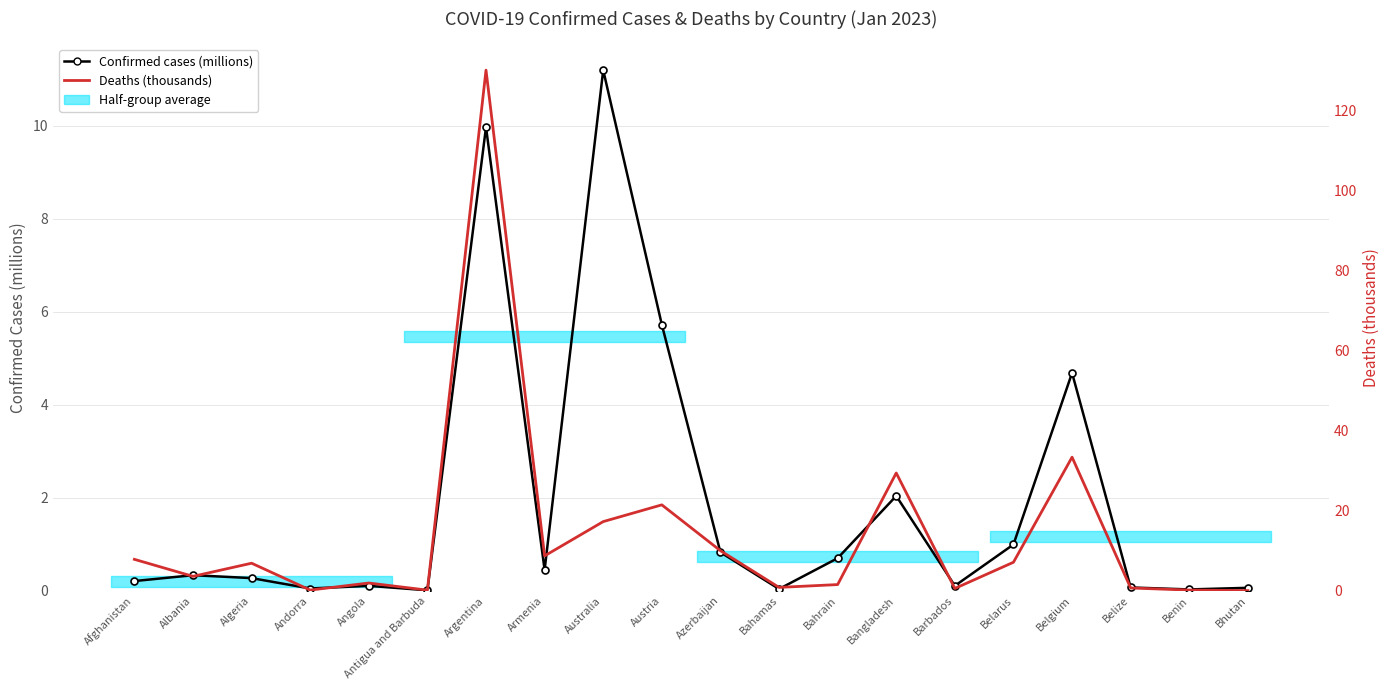

At which label does Deaths (thousands) first exceed 6?

Afghanistan